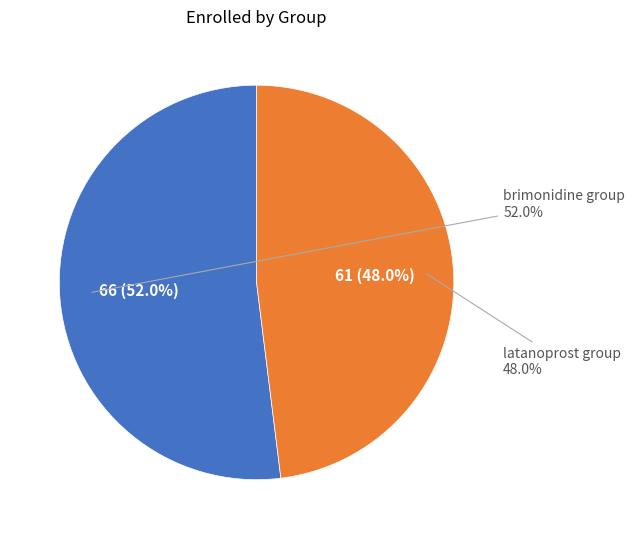

To the nearest percent, what is the average slice percentage?

50%